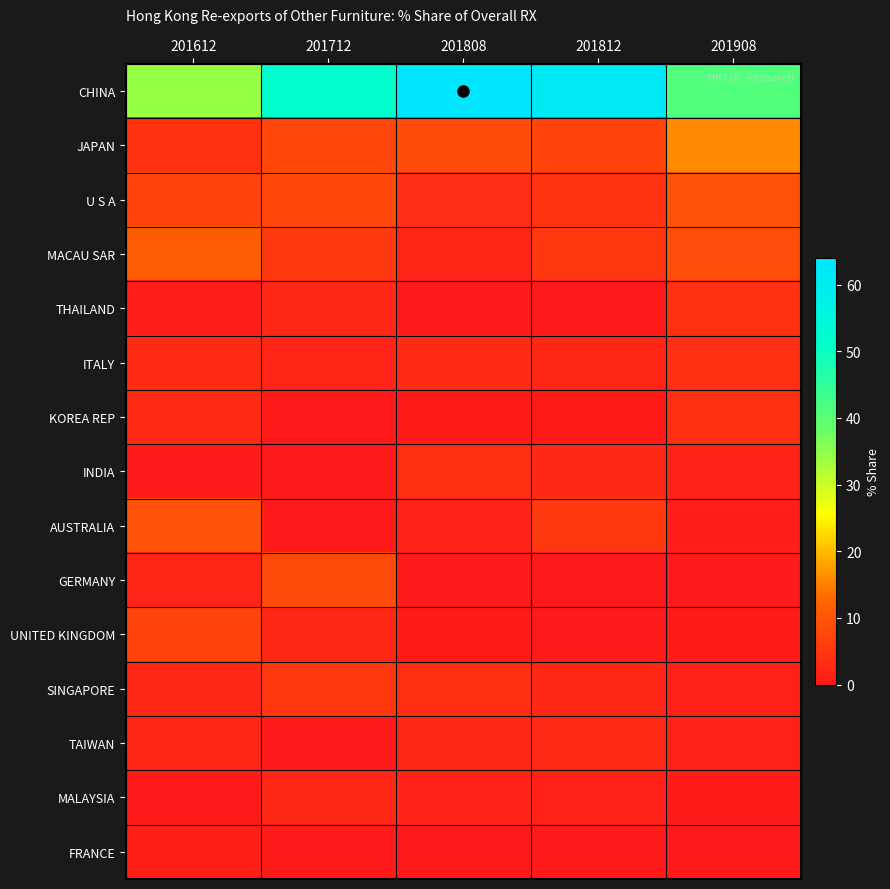

At which category is the sum across all series the highest?

201812